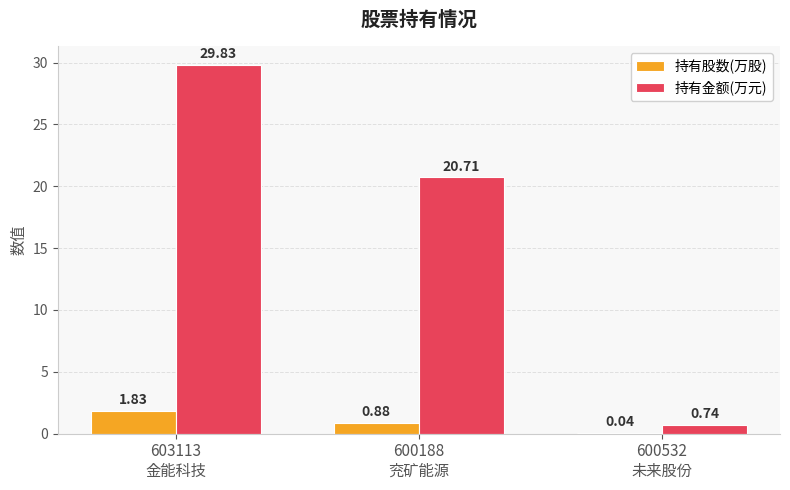

Between 600188
兖矿能源 and 600532
未来股份, which series saw the biggest shift?

持有金额(万元)